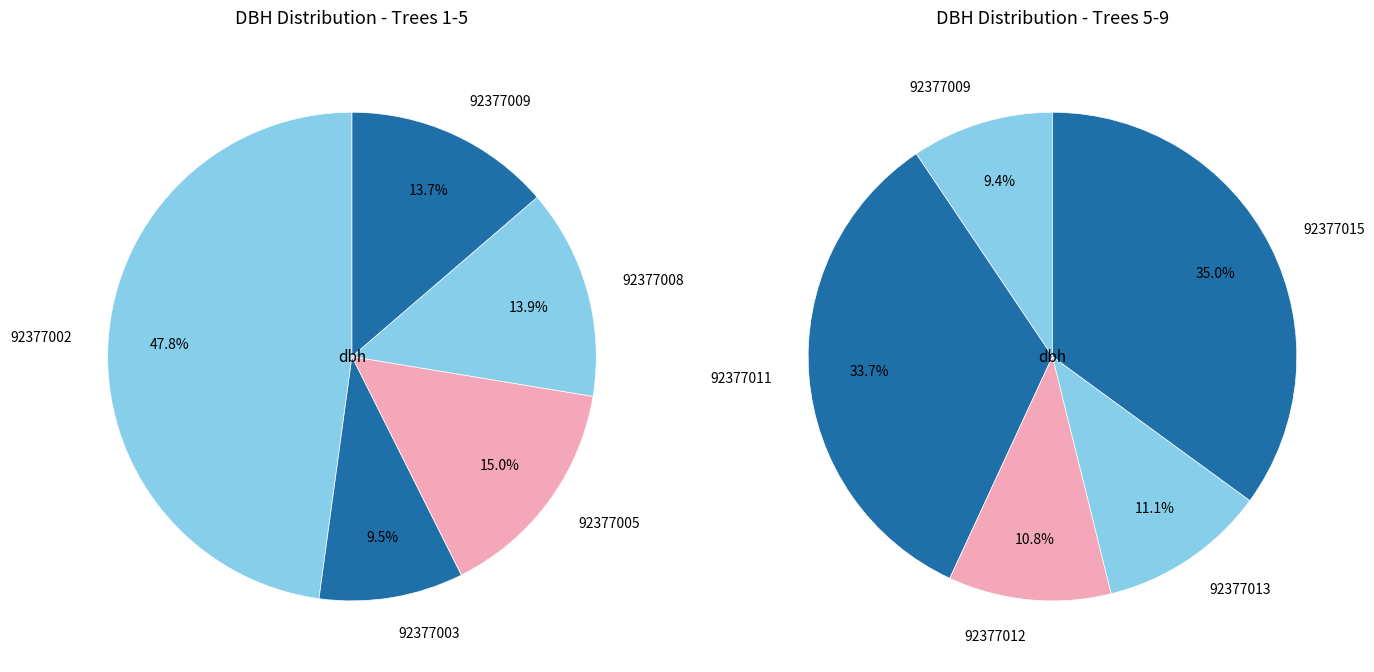

Is there any slice that represents more than half of the pie?

No